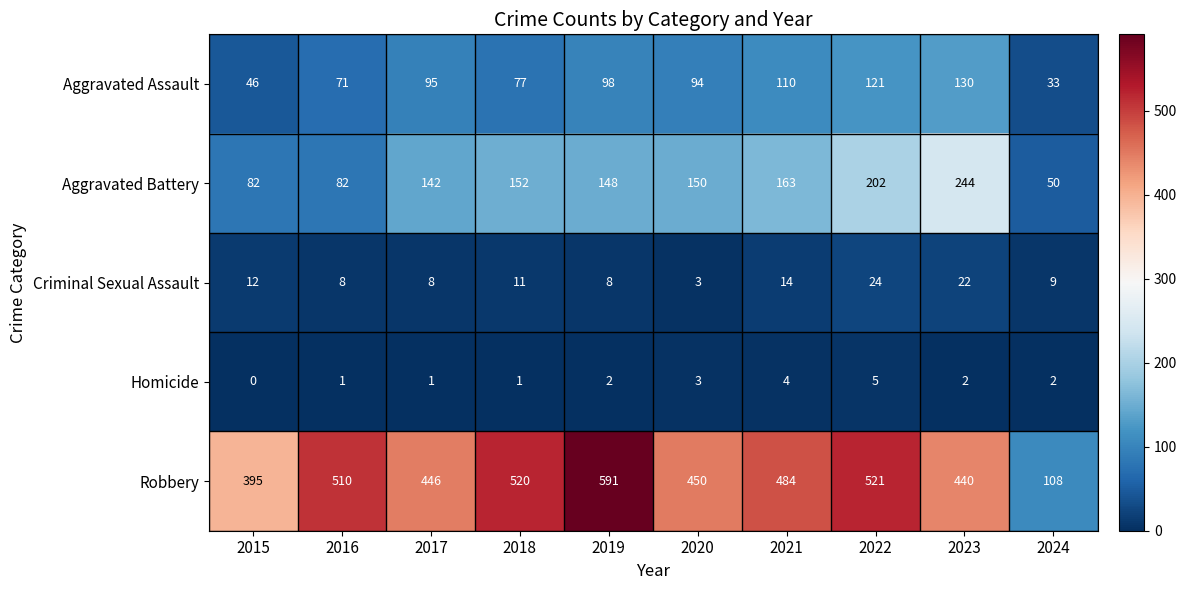

The value of Aggravated Battery at 2016 is 145. True or false?

False